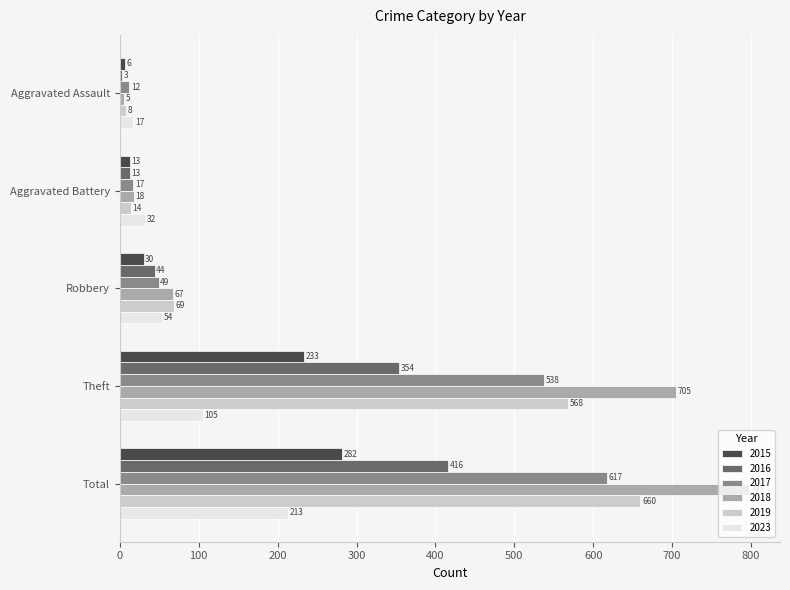

Which series has the largest total across all categories?

2018